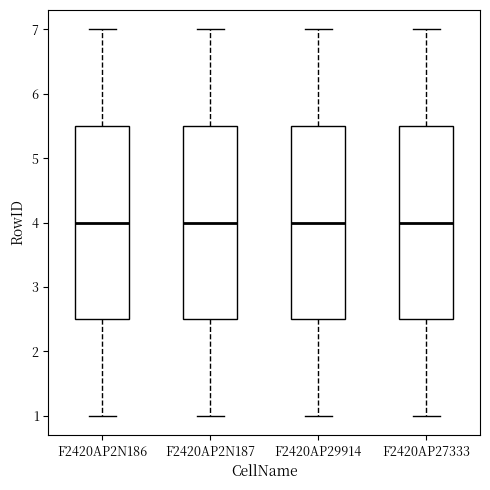

Where is the lower edge of the box for F2420AP27333 on the y-axis? The values are not printed on the chart, so give them approximately, as read against the axis.

2.5